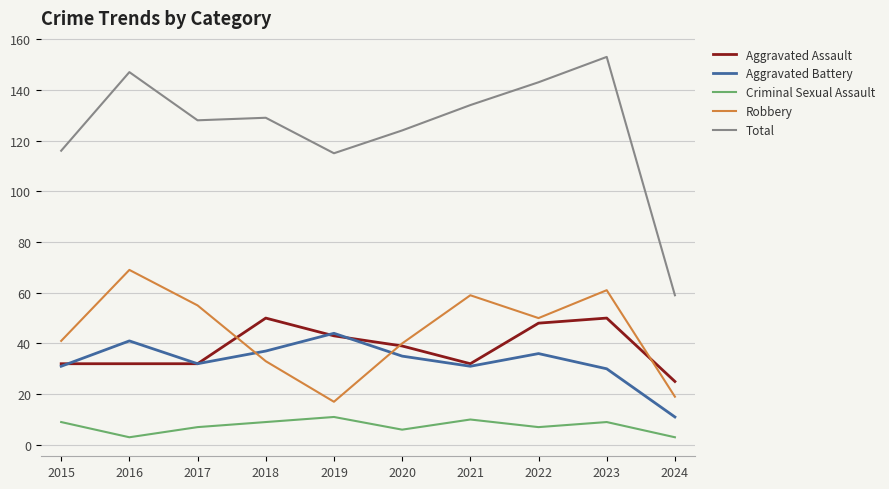

Where is Total nearest to the value 106?

2019